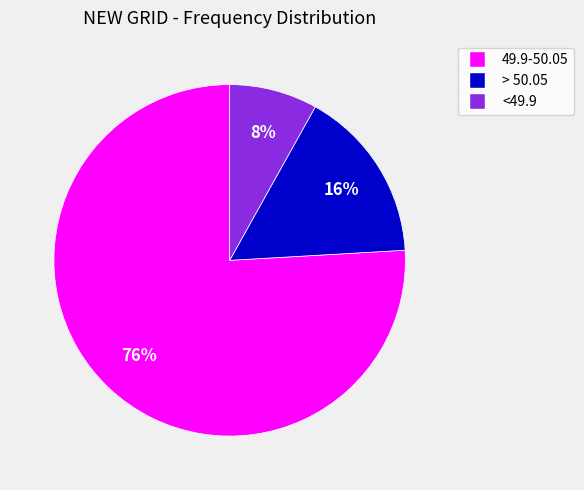

To the nearest percent, what percentage of the pie is > 50.05?

16%